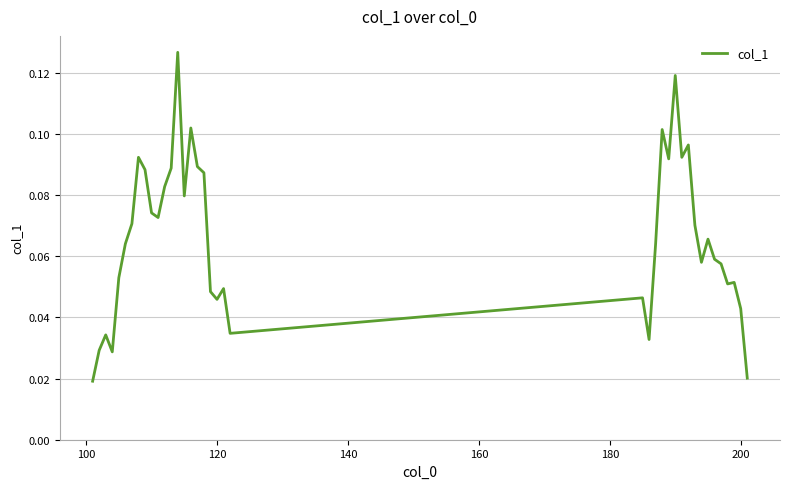

Count the values in the range 0 to 1.

39